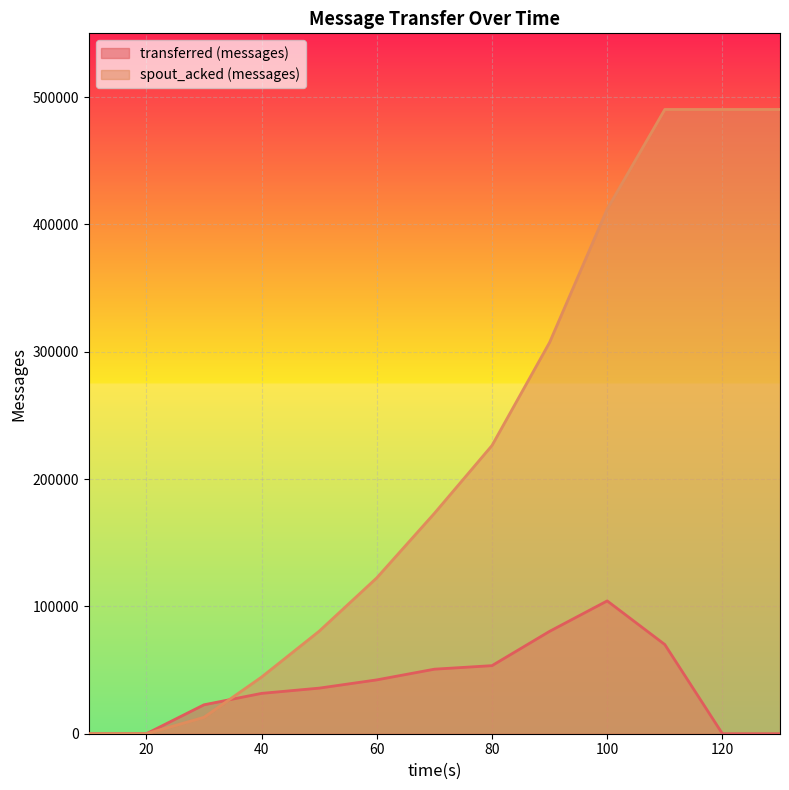

How many lines are shown in the chart?

2